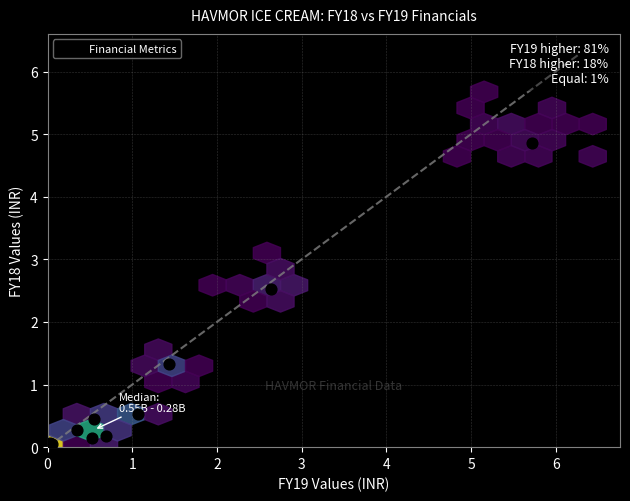

What Y value in the scatter plot is closest to 2?

2.5